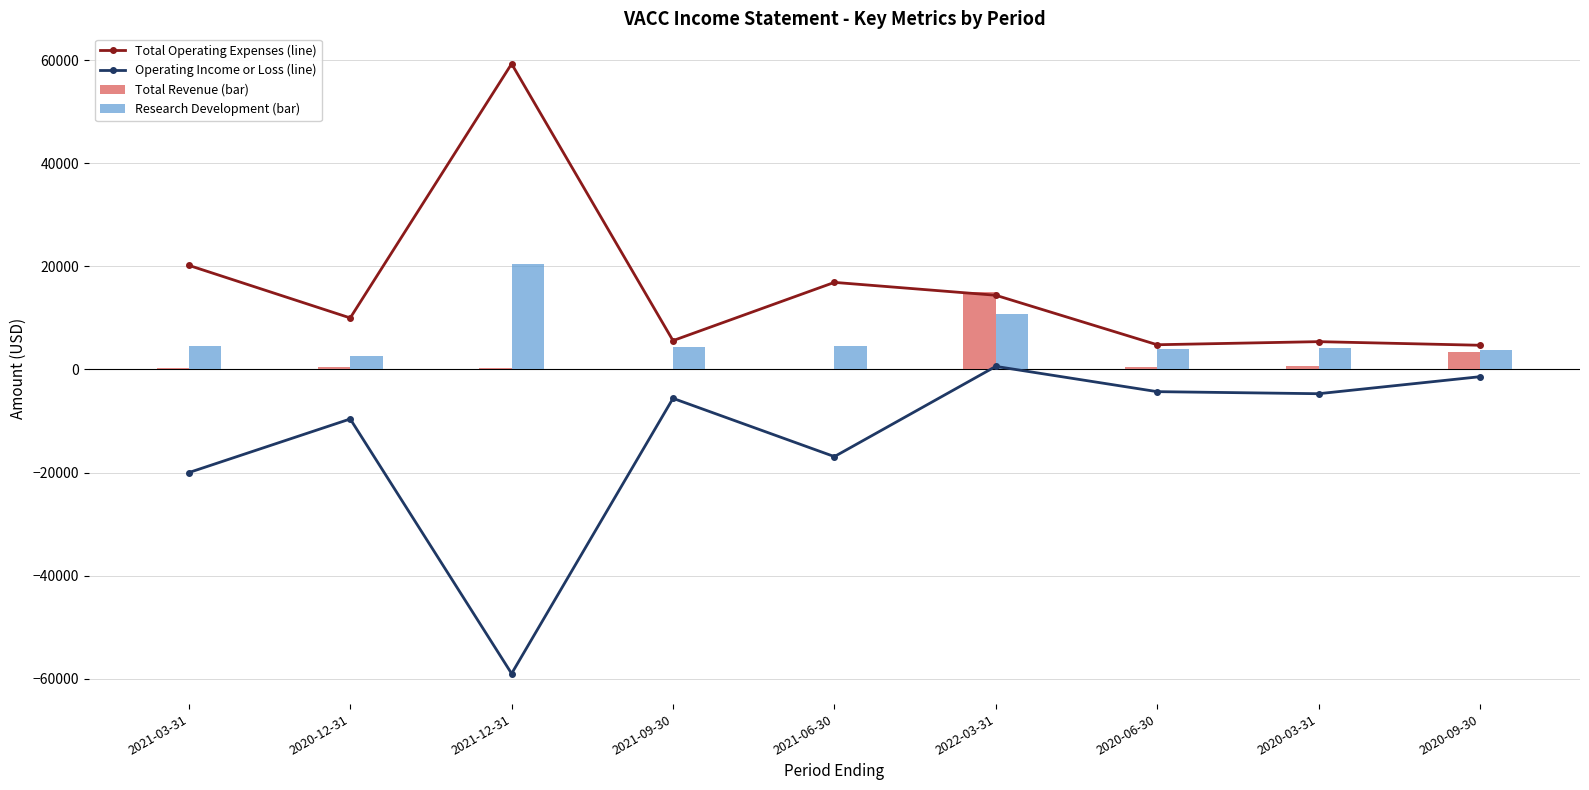

What is the label of the 3rd bar from the left?

2021-12-31